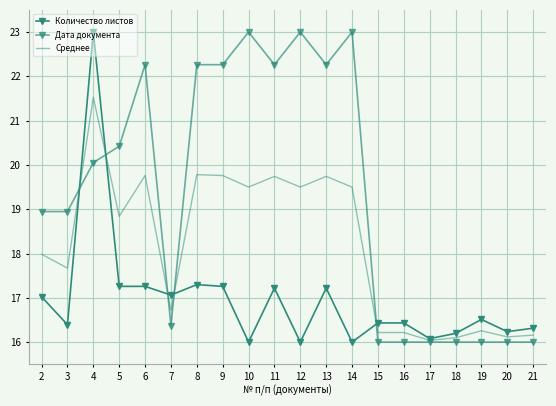

At 17, list the series in order from largest to smallest.

Количество листов, Среднее, Дата документа